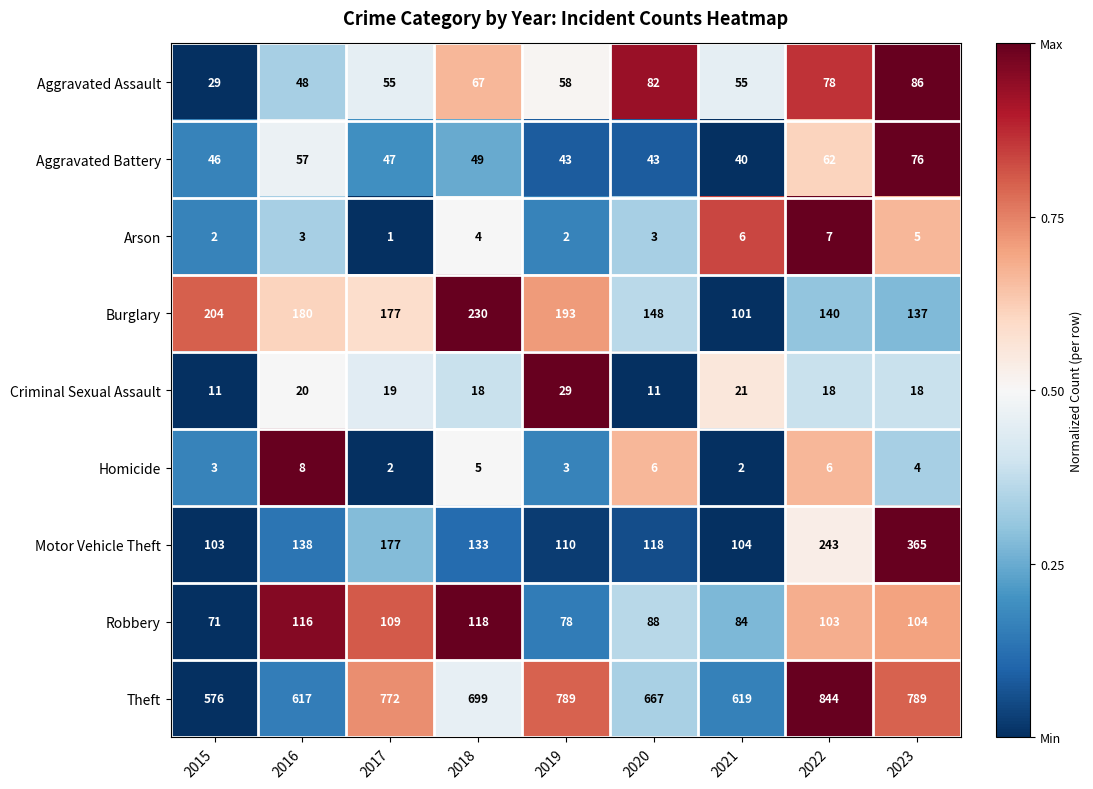

What is the difference between the highest and lowest values at 2022?

838